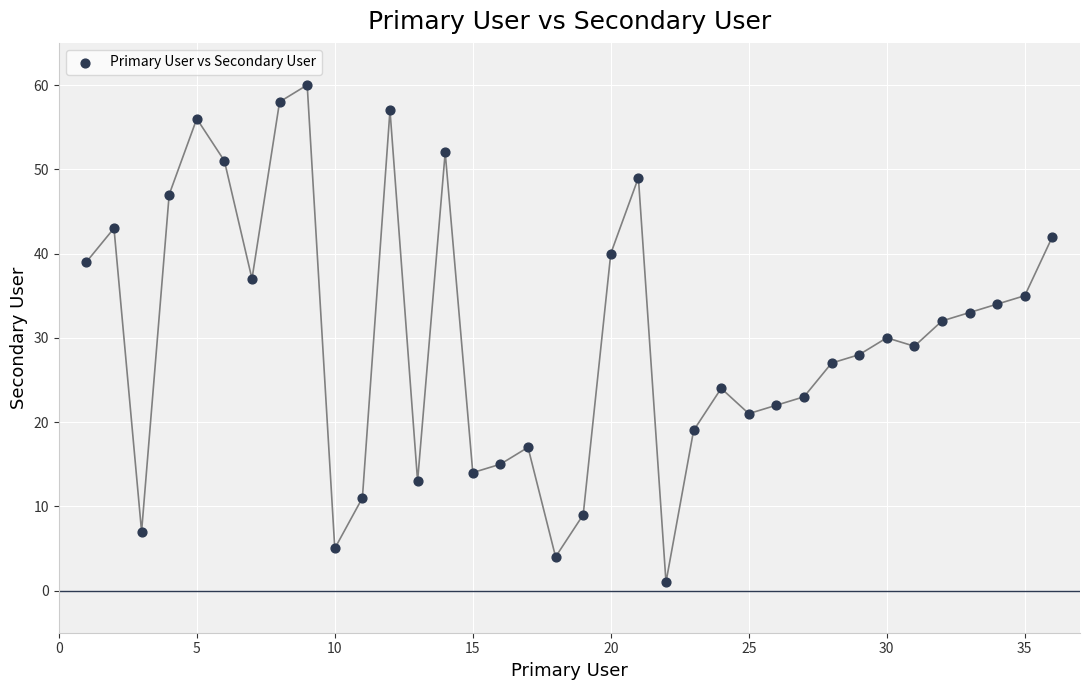

What is the range of X values (max minus min)?

35